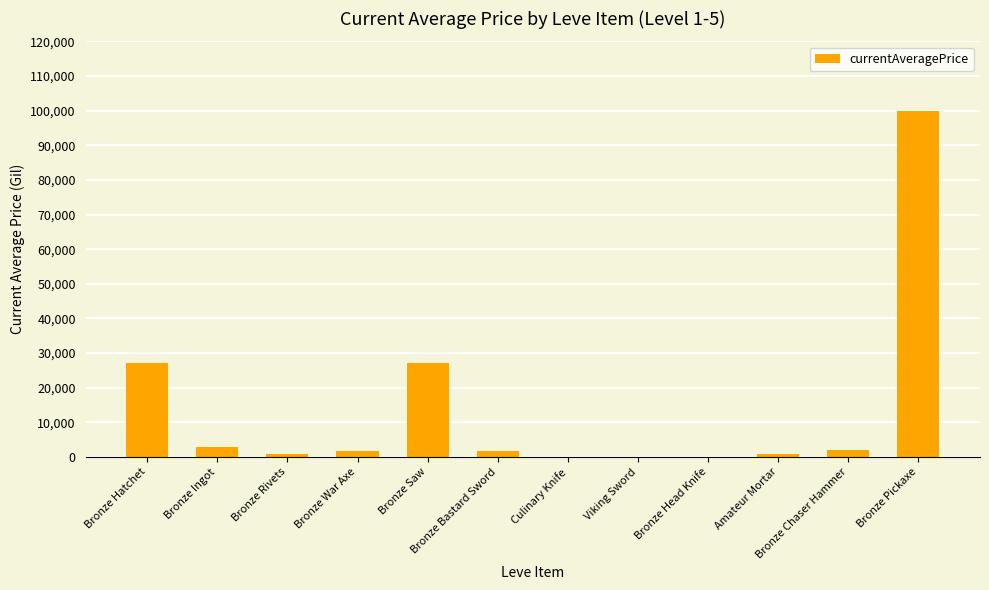

Which has a higher value, Bronze Bastard Sword or Bronze Pickaxe?

Bronze Pickaxe